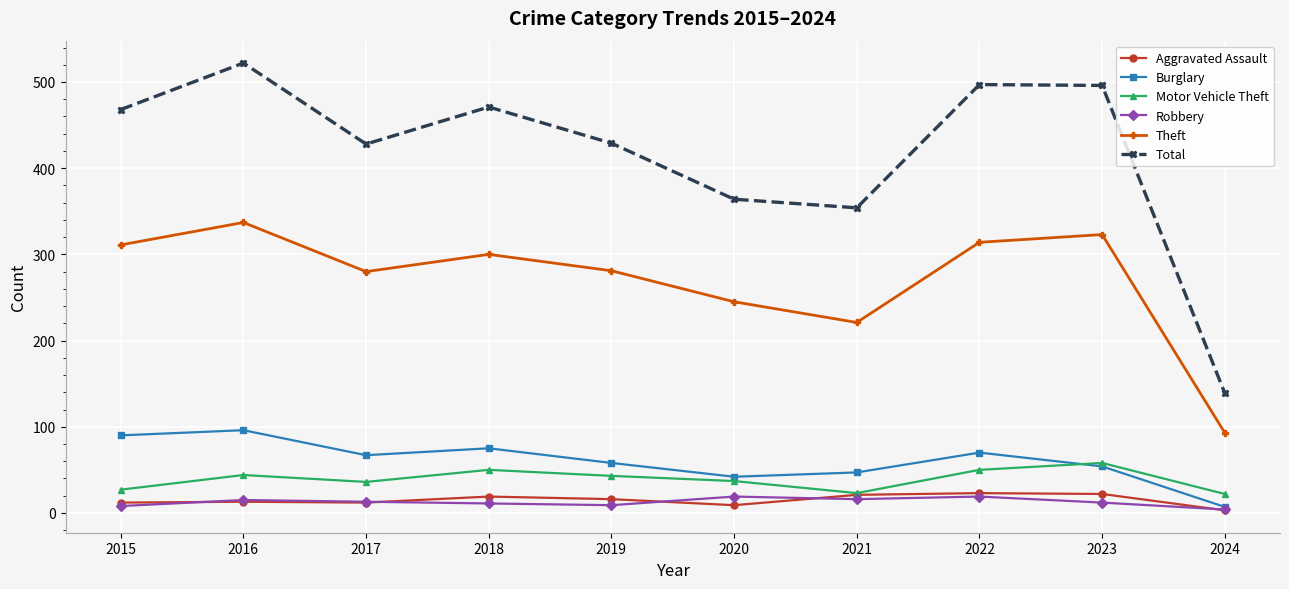

At which label does Motor Vehicle Theft first exceed 43?

2016